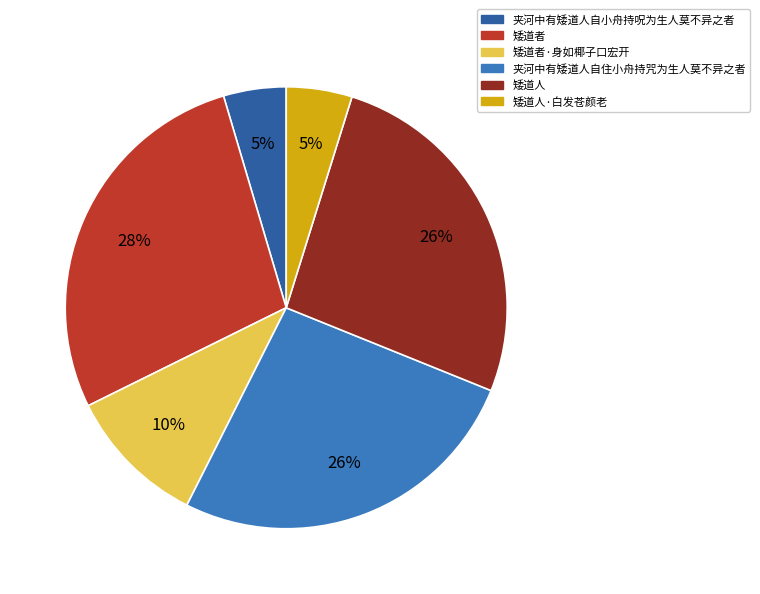

Between 夹河中有矮道人自小舟持呪为生人莫不异之者 and 矮道人, which is larger?

矮道人